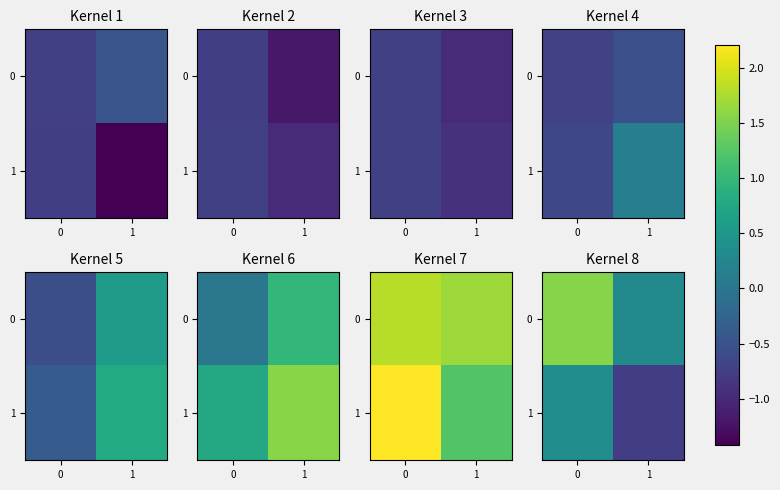

The 0 series shows 0.3 at 1. True or false?

True